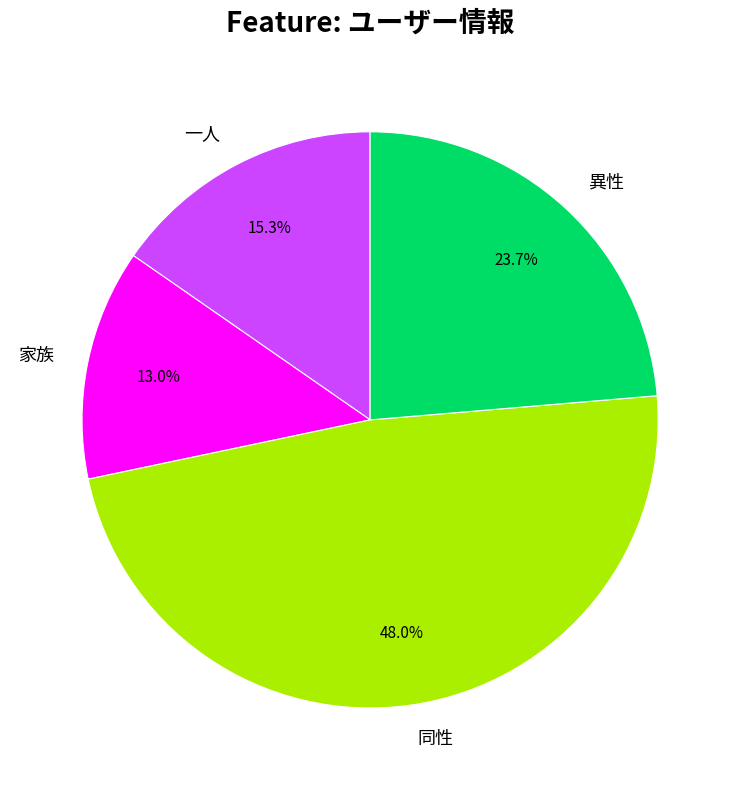

To the nearest percent, what is the difference between the largest and smallest slice percentages?

35%